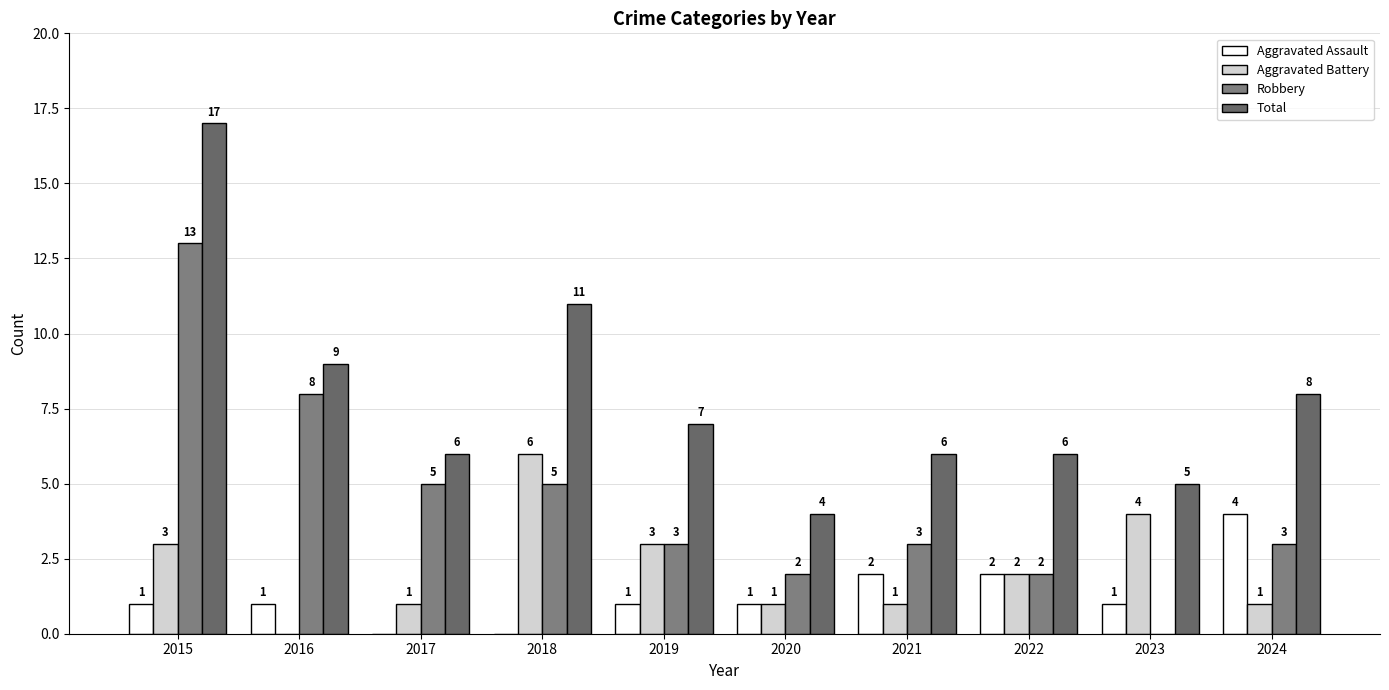

How many categories are shown in the chart?

10